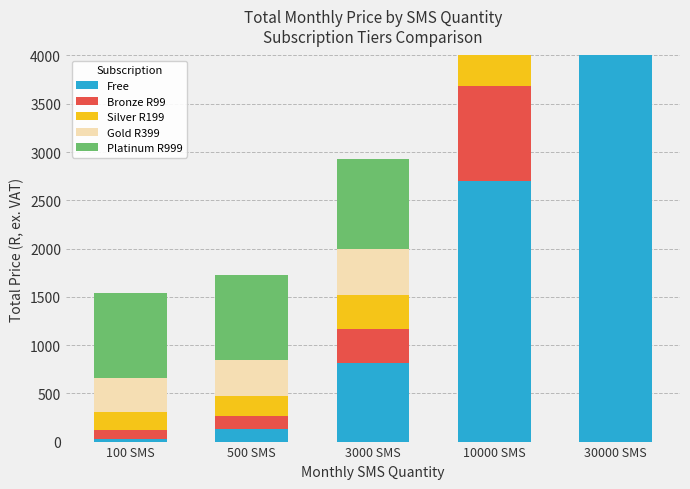

At which label does Platinum R999 first exceed 936?

3000 SMS